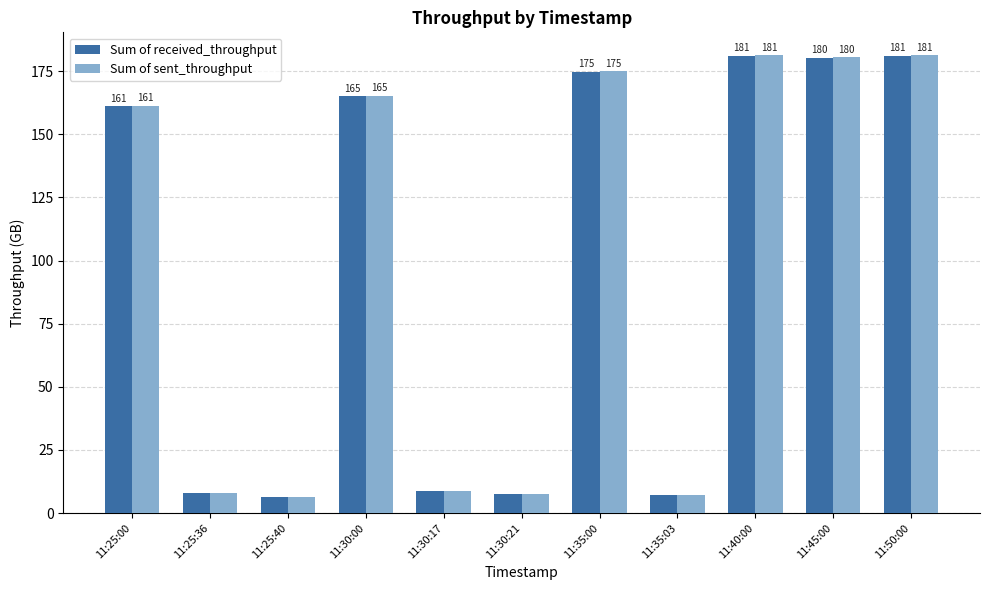

At how many categories does at least one series exceed 44?

6